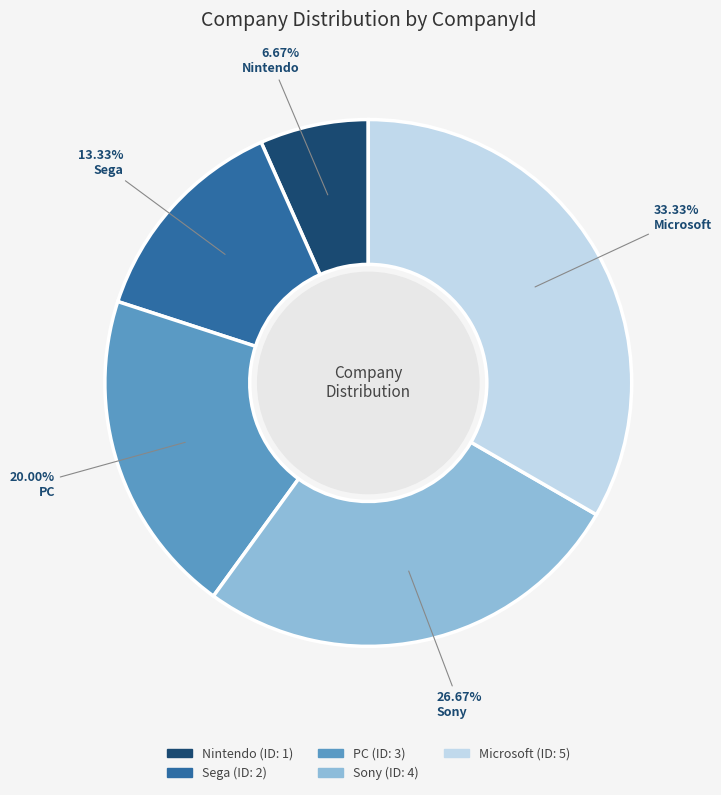

How many segments does this pie chart have?

5